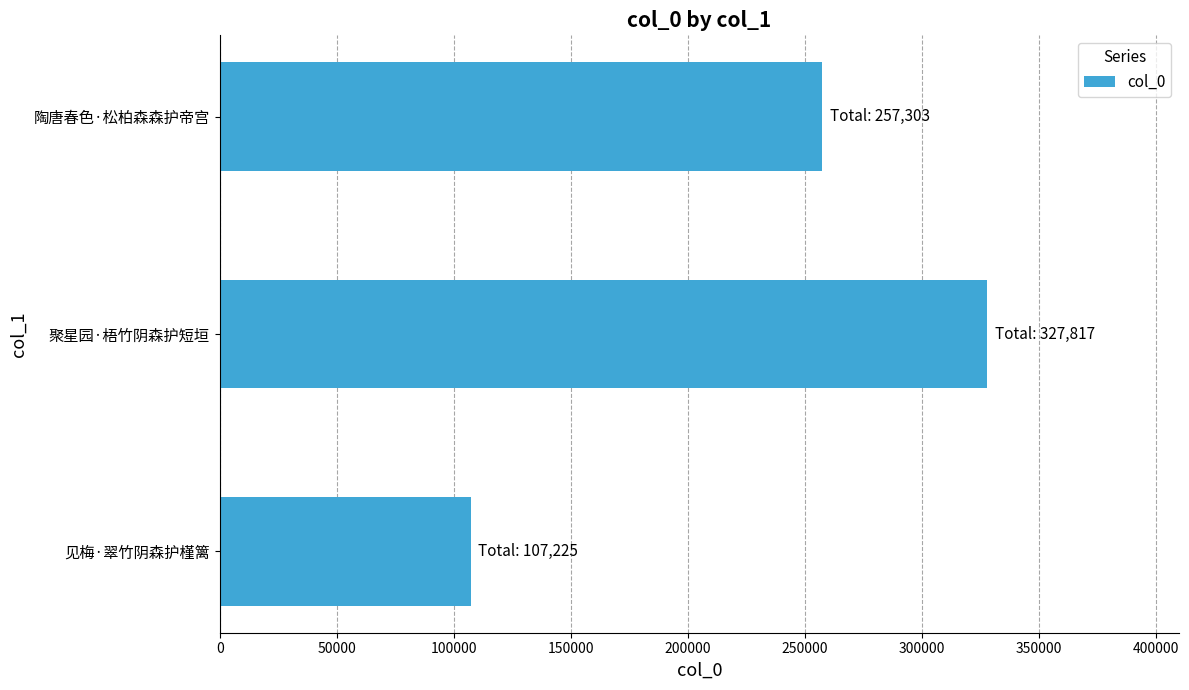

How many categories are shown in the chart?

3